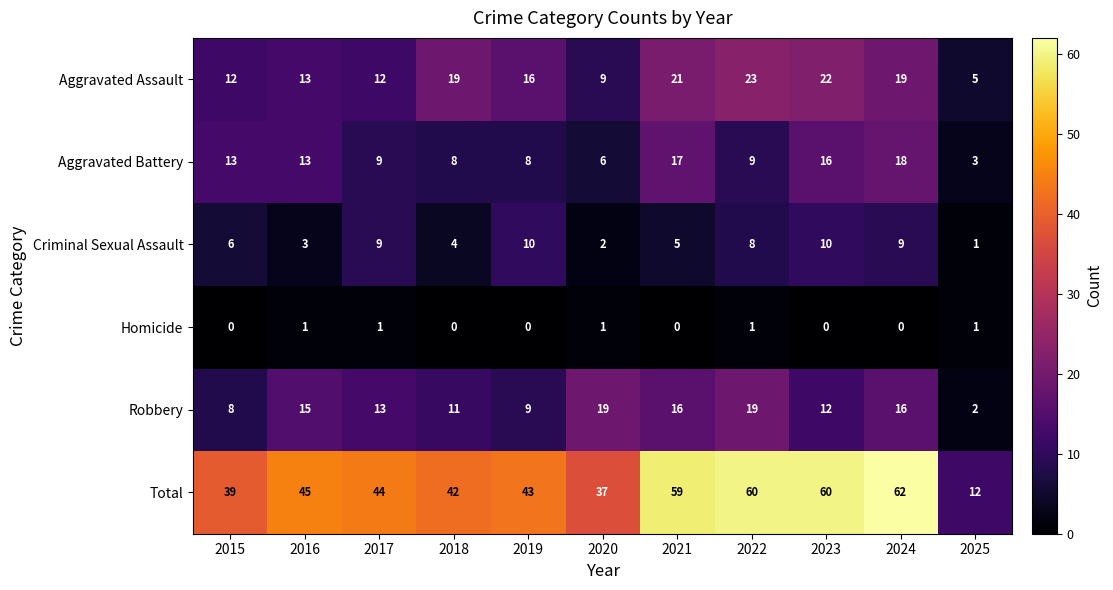

What is the total value across all series at 2020?

74